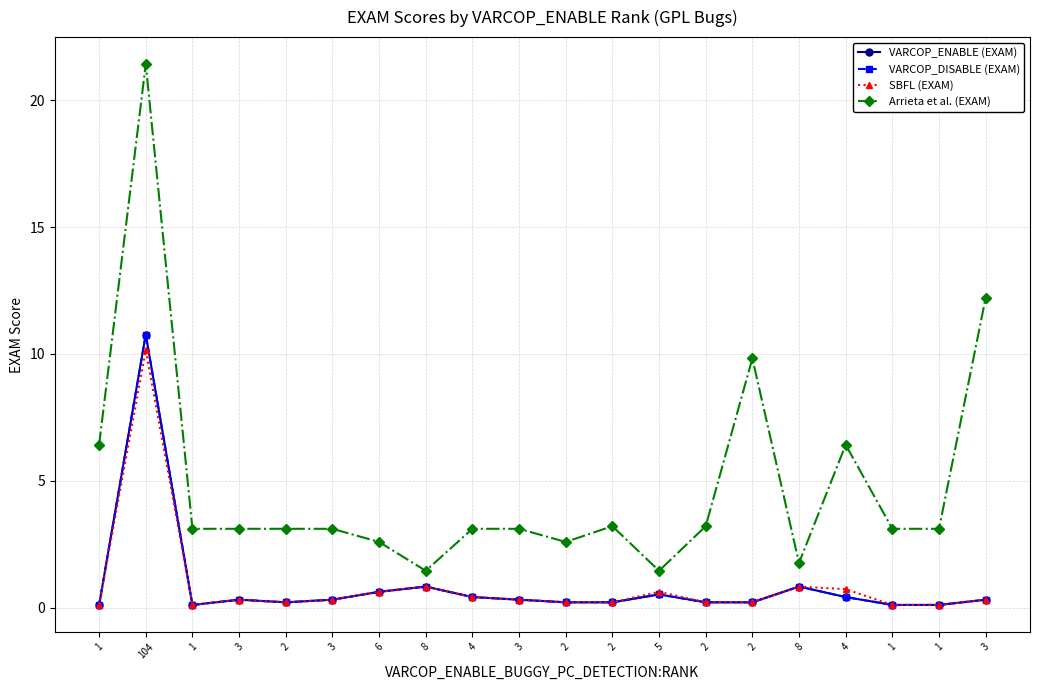

True or false: VARCOP_DISABLE (EXAM) and Arrieta et al. (EXAM) intersect in this chart.

False